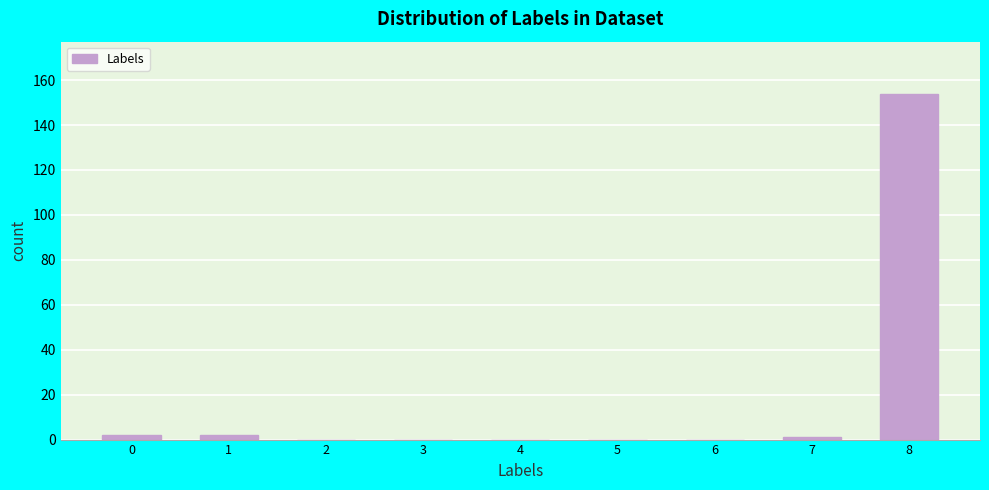

Reading left to right, transcribe all the data shown in this chart.

0=2	1=2	2=0	3=0	4=0	5=0	6=0	7=1	8=154